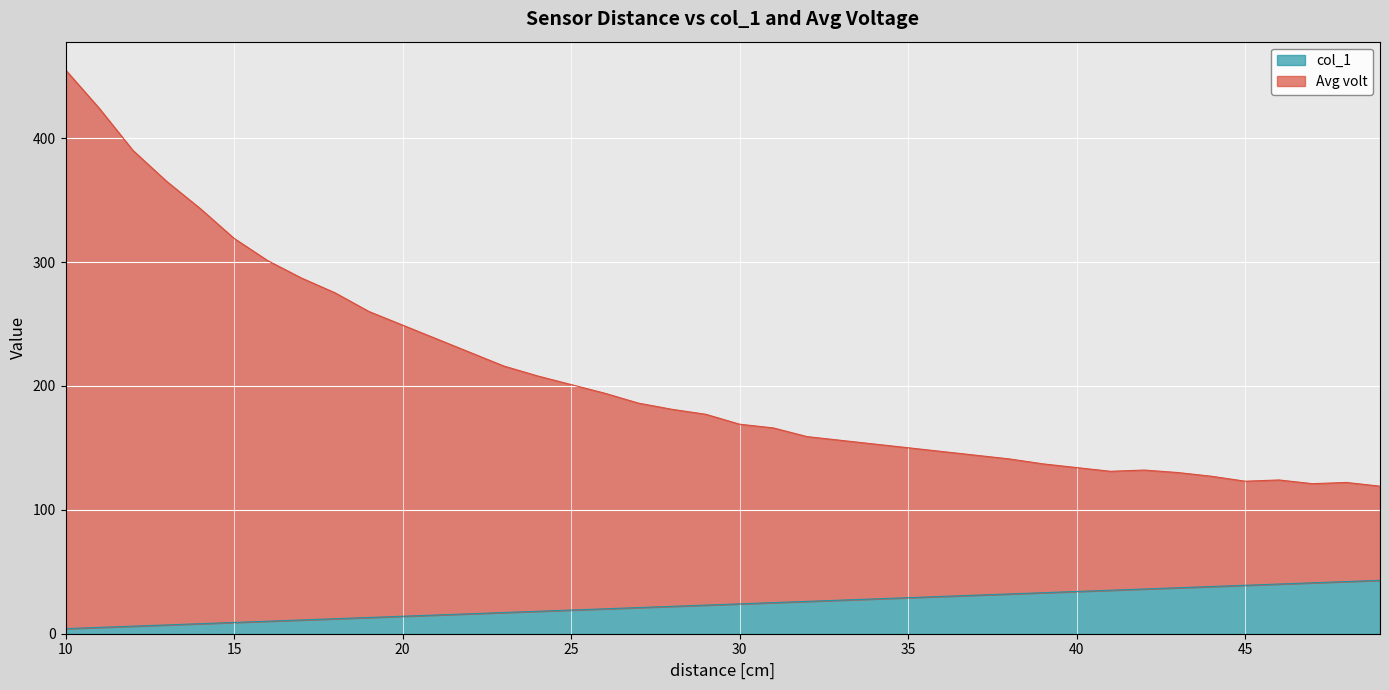

Is it true that Avg volt equals 278.6 at 11?

False